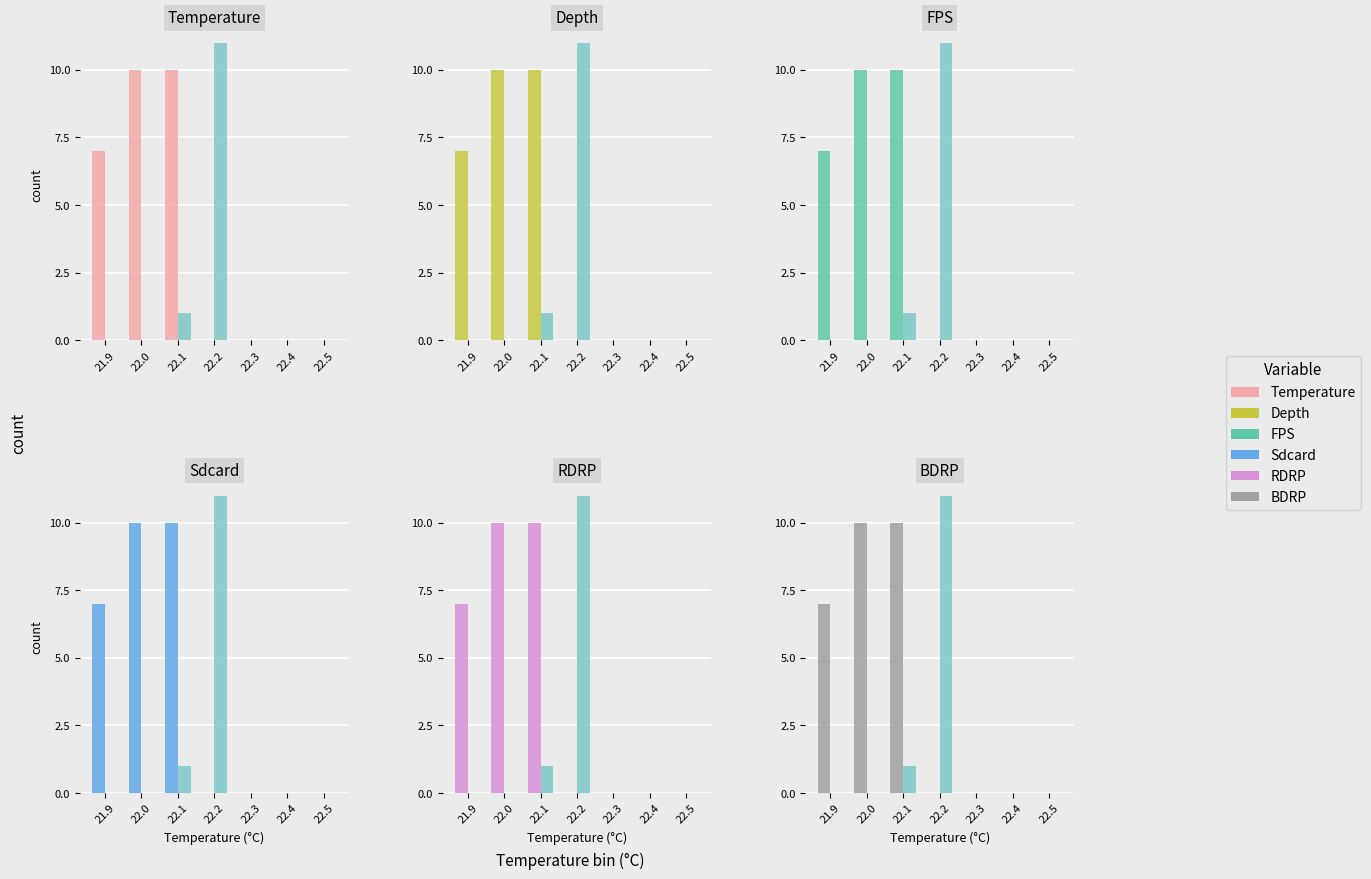

What is the label of the 6th bar from the left?

22.4